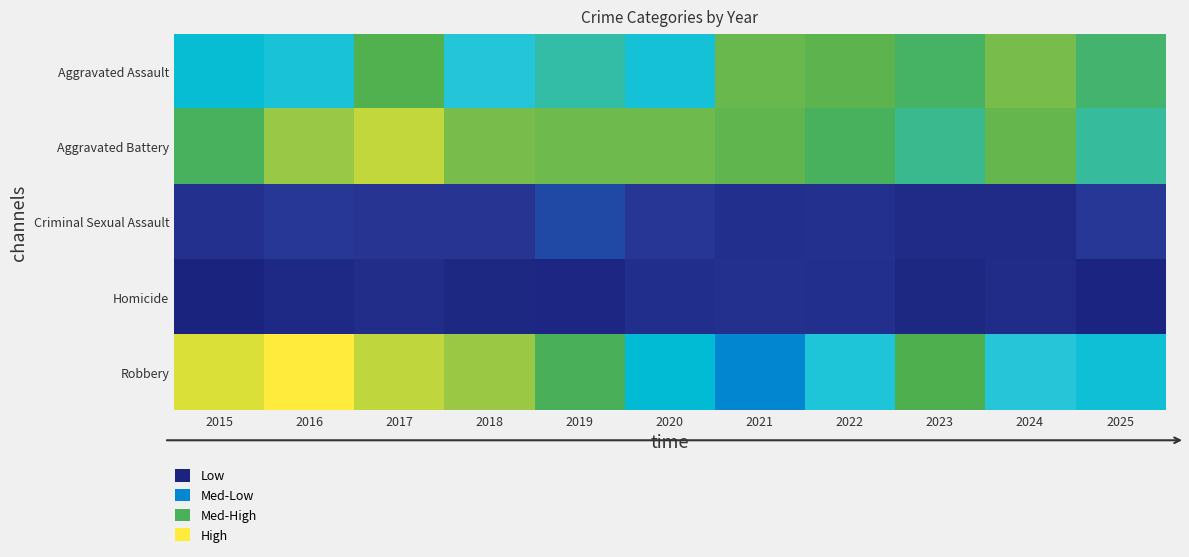

What is the spread (max minus min) of values at 2015?

216